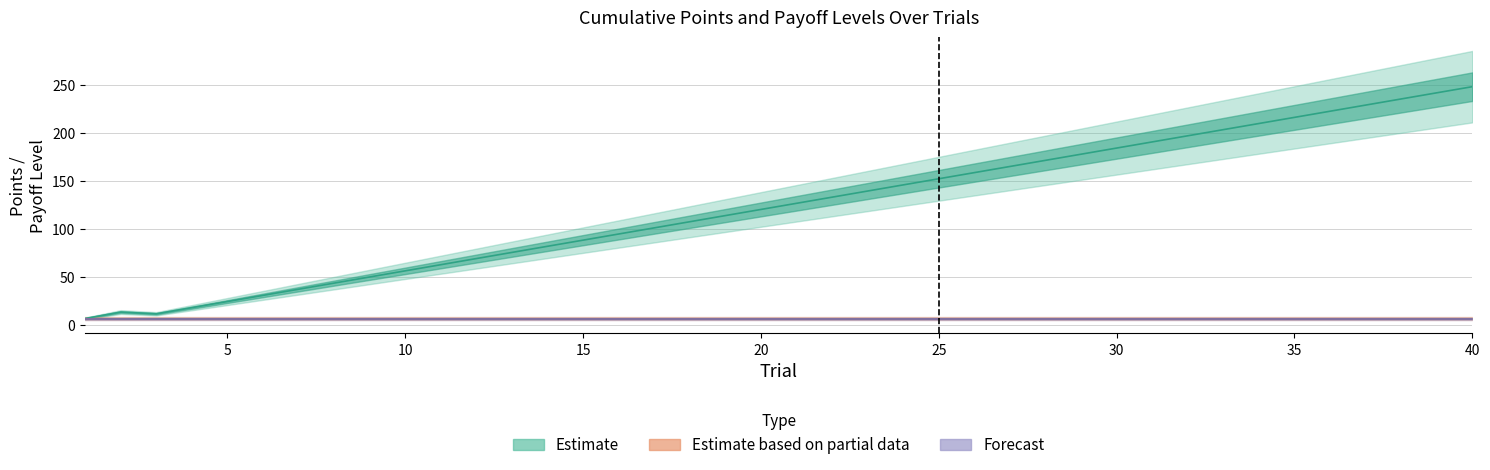

Reading left to right, list all the values displayed in this chart.

total_points: 6.7	13.4	11.6	18.0	24.4	30.8	37.2	43.6	50.0	56.4	62.8	69.2	75.6	82.0	88.4	94.8	101.2	107.6	114.0	120.4	126.8	133.2	139.6	146.0	152.4	158.8	165.2	171.6	178.0	184.4	190.8	197.2	203.6	210.0	216.4	222.8	229.2	235.6	242.0	248.4
High: 6.7	6.7	6.7	6.7	6.7	6.7	6.7	6.7	6.7	6.7	6.7	6.7	6.7	6.7	6.7	6.7	6.7	6.7	6.7	6.7	6.7	6.7	6.7	6.7	6.7	6.7	6.7	6.7	6.7	6.7	6.7	6.7	6.7	6.7	6.7	6.7	6.7	6.7	6.7	6.7
Medium: 6.4	6.4	6.4	6.4	6.4	6.4	6.4	6.4	6.4	6.4	6.4	6.4	6.4	6.4	6.4	6.4	6.4	6.4	6.4	6.4	6.4	6.4	6.4	6.4	6.4	6.4	6.4	6.4	6.4	6.4	6.4	6.4	6.4	6.4	6.4	6.4	6.4	6.4	6.4	6.4